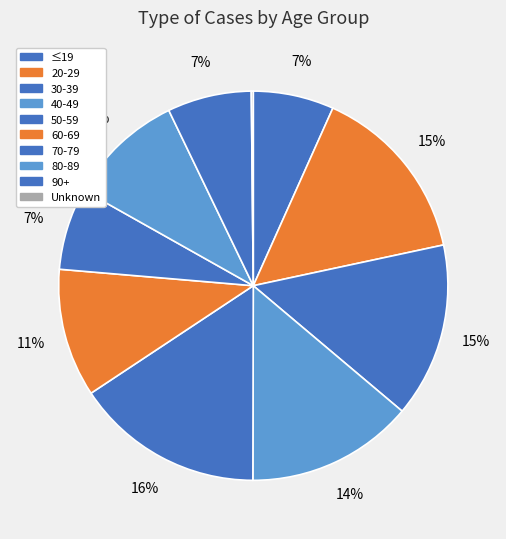

Is Unknown the majority of the pie?

No